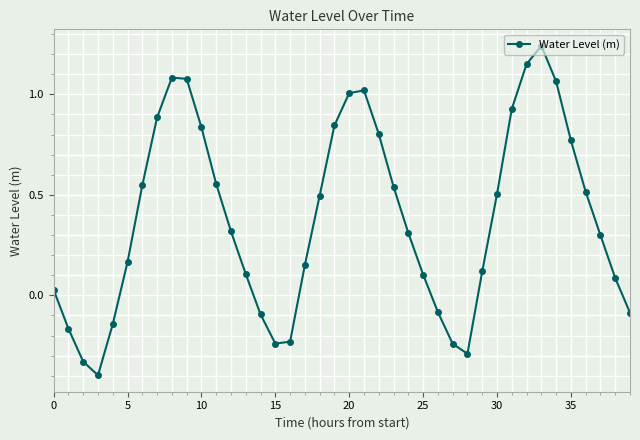

What is the minimum value shown in the chart?

-0.4